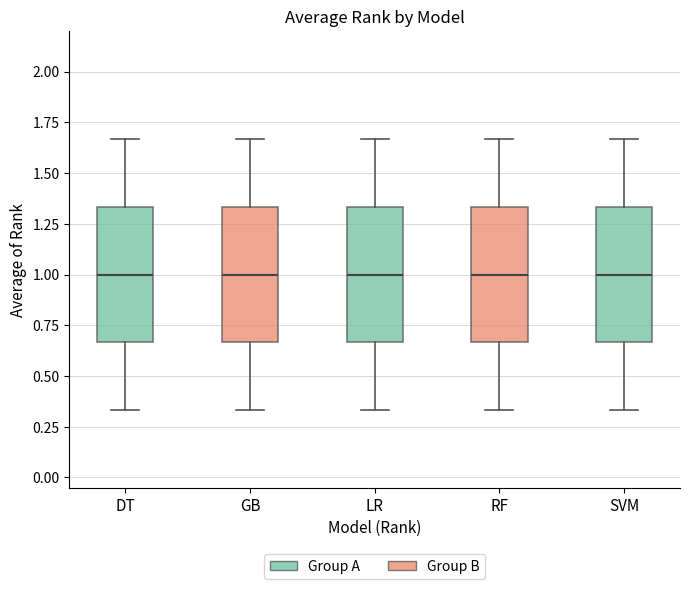

Reading left to right, transcribe this box plot: for each box, give where its median line is, the range the box spans, and where its two whiskers end, as read against the y-axis. The values are not printed on the chart, so give them approximately, as read against the axis.

DT: median 1.00, box 0.65 to 1.35, whiskers 0.35 to 1.65
GB: median 1.00, box 0.65 to 1.35, whiskers 0.35 to 1.65
LR: median 1.00, box 0.65 to 1.35, whiskers 0.35 to 1.65
RF: median 1.00, box 0.65 to 1.35, whiskers 0.35 to 1.65
SVM: median 1.00, box 0.65 to 1.35, whiskers 0.35 to 1.65